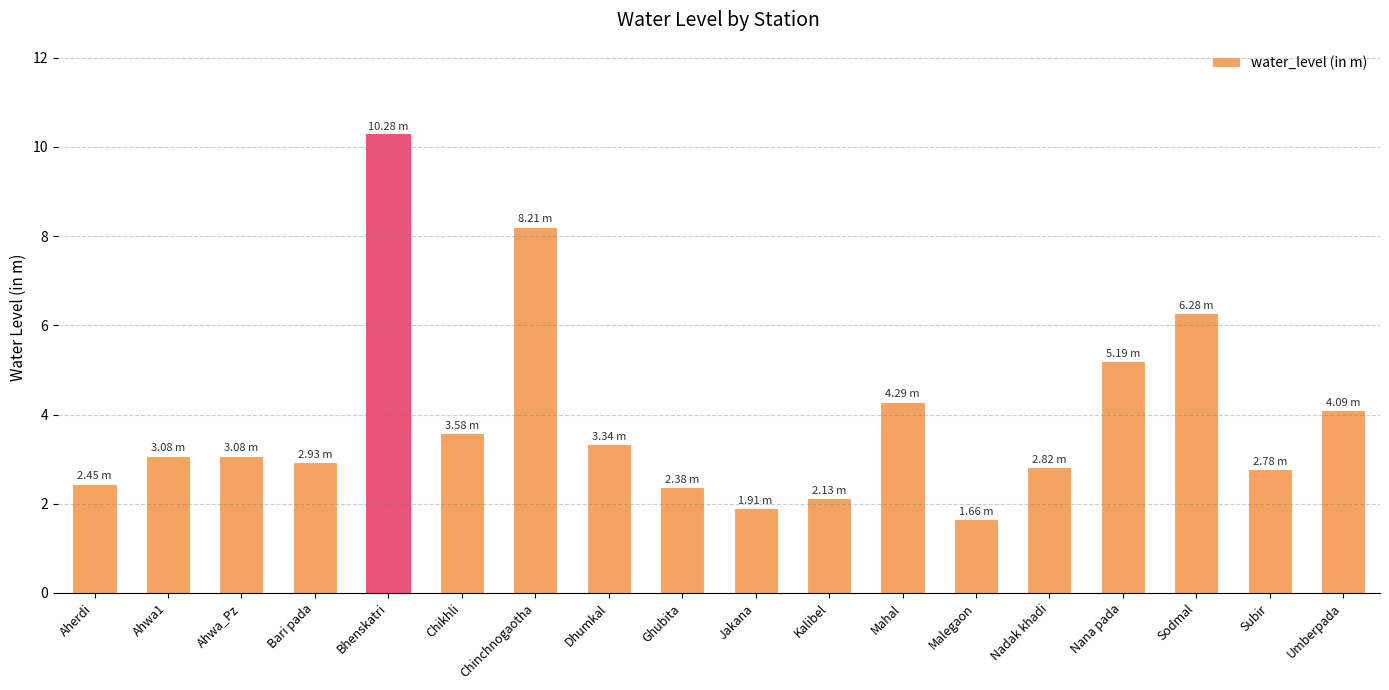

What is the sum of the values at Chikhli and Chinchnogaotha?

11.8